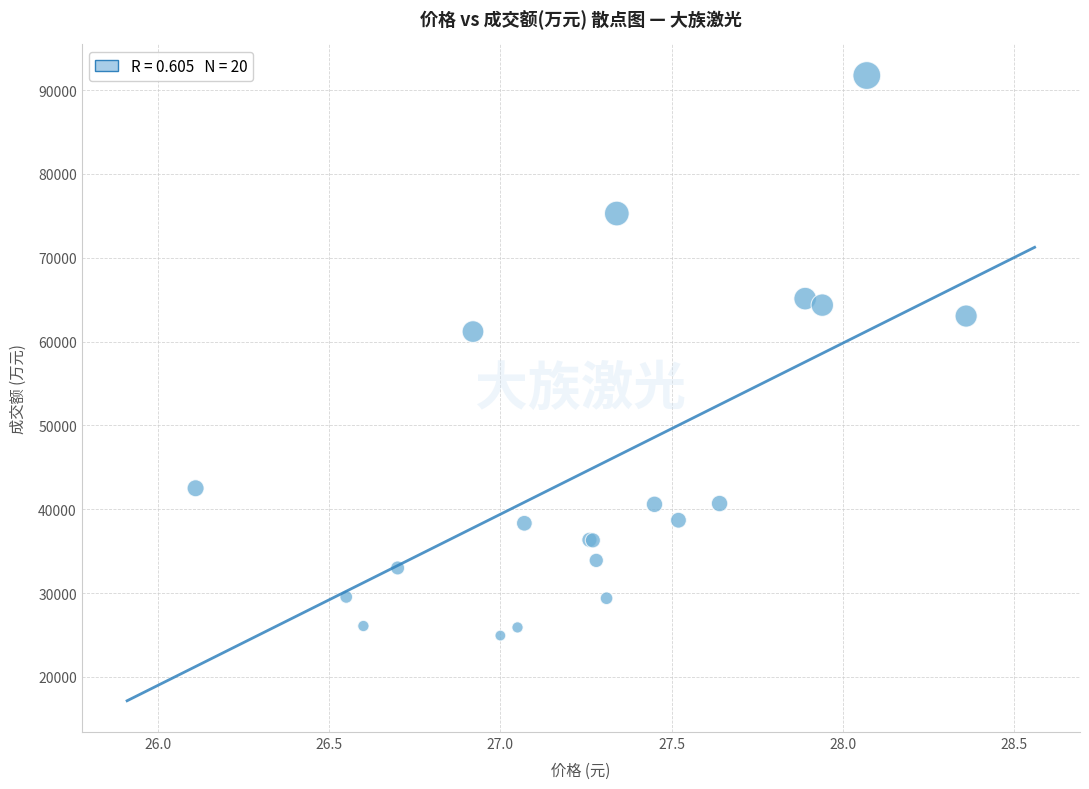

What Y value in the scatter plot is closest to 58329?

61186